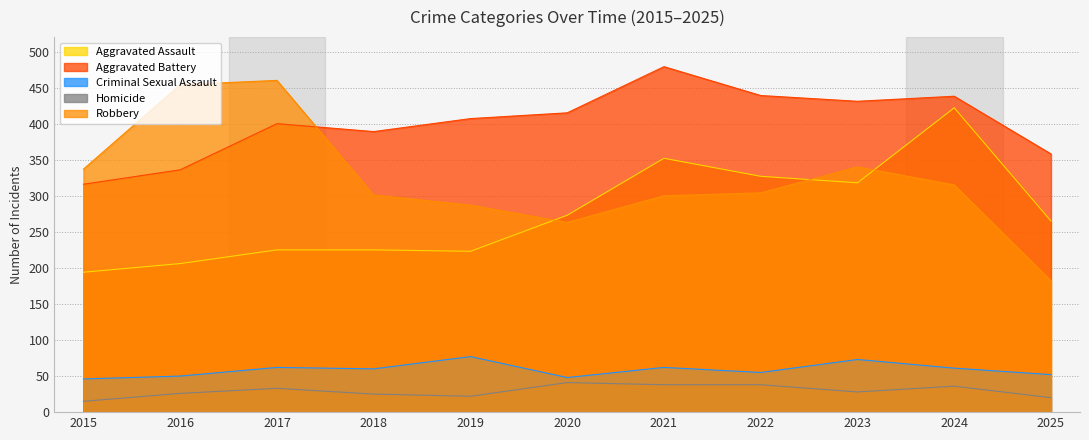

How many data points does each series have?

11